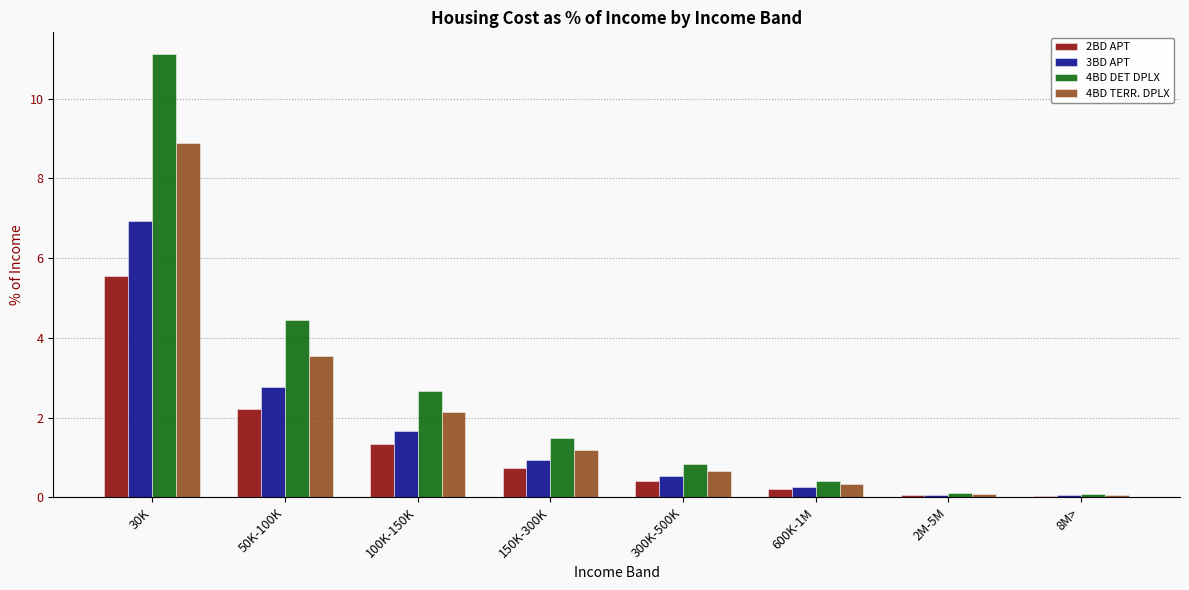

Which series has the largest range (max minus min)?

4BD DET DPLX